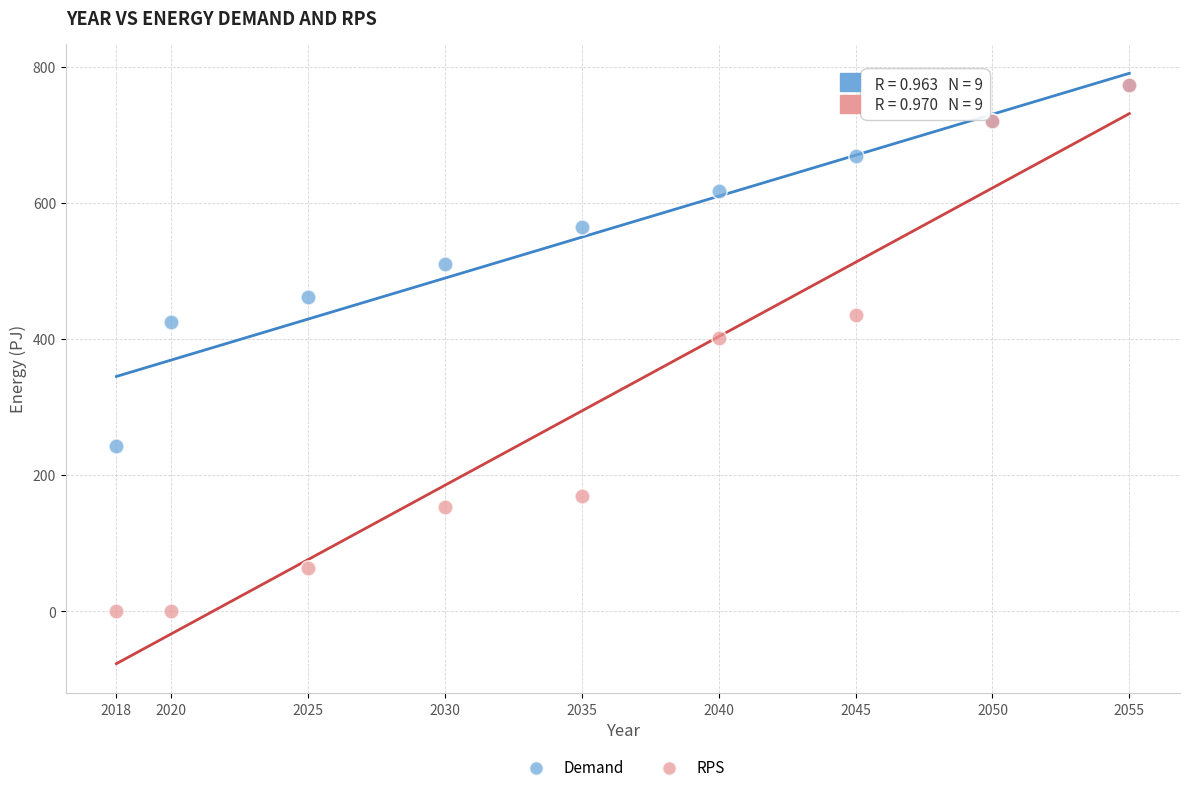

In the RPS series, what Y value is closest to 386?

400.9